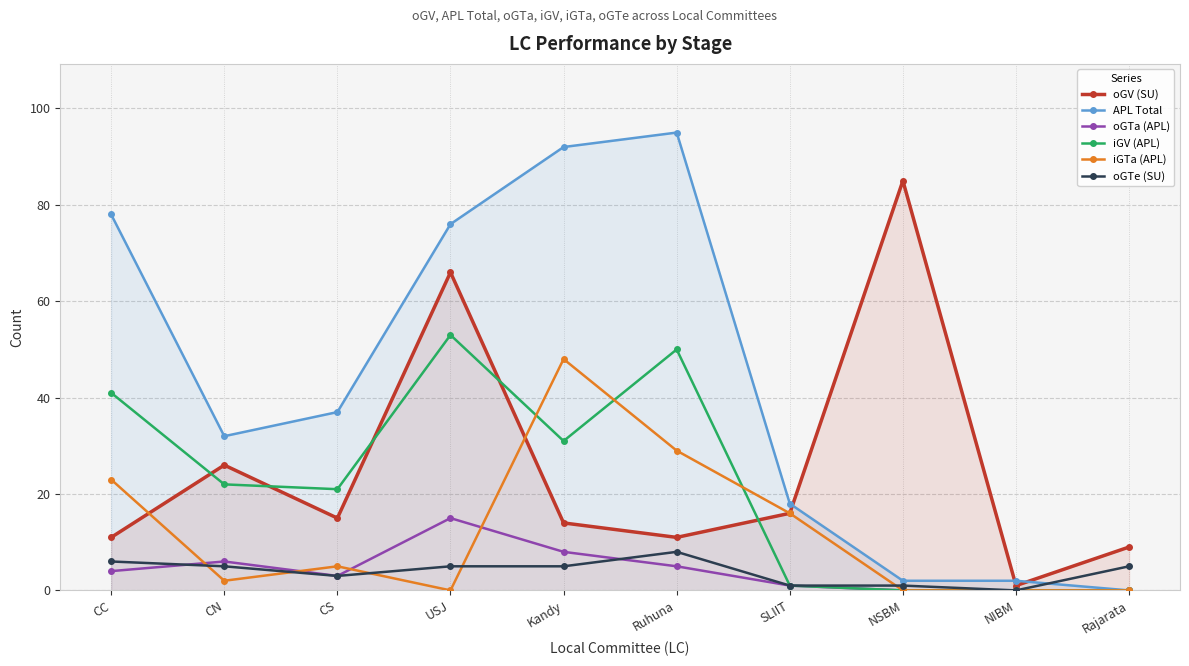

True or false: iGTa (APL) has a value of 0 at Rajarata.

True